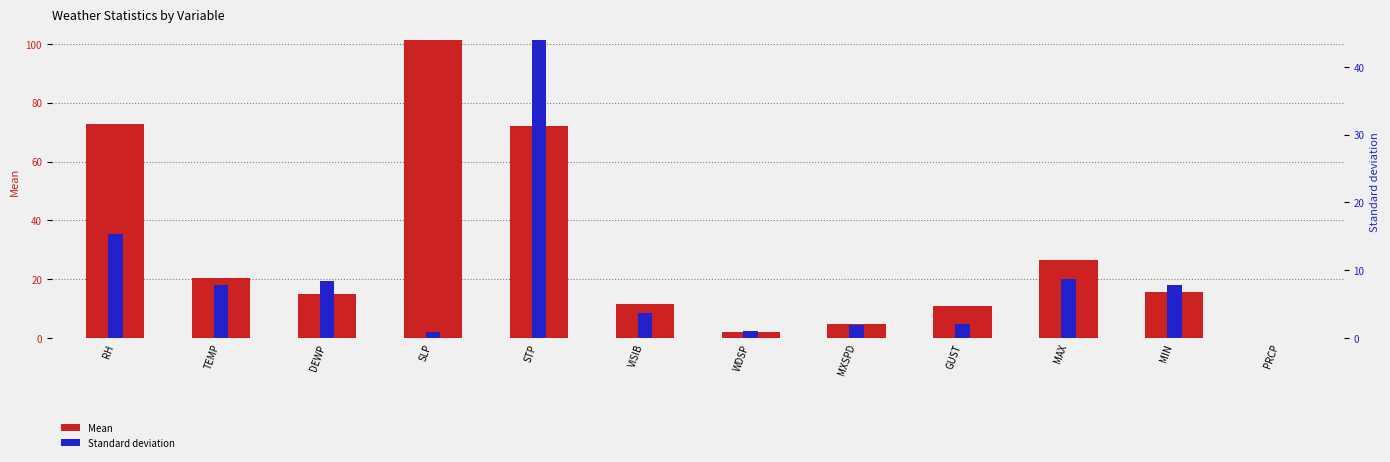

Reading right to left, extract all data points from this chart.

Mean: 0.0	15.8	26.4	11.0	4.7	2.1	11.4	71.9	101.4	15.0	20.4	72.7
Standard deviation: 0.0	7.9	8.7	2.0	1.9	1.0	3.6	44.0	0.8	8.4	7.9	15.3